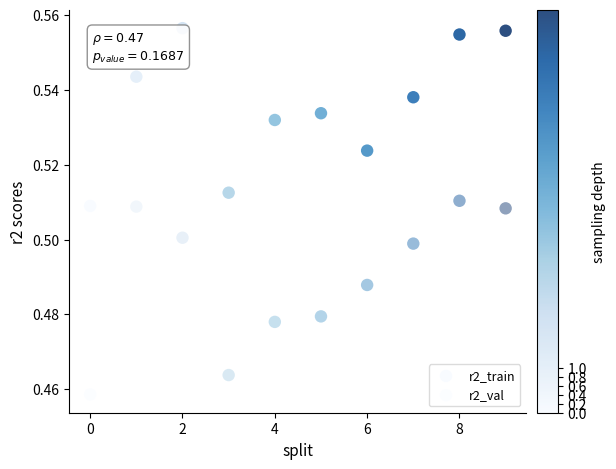

How many data points are displayed?

20